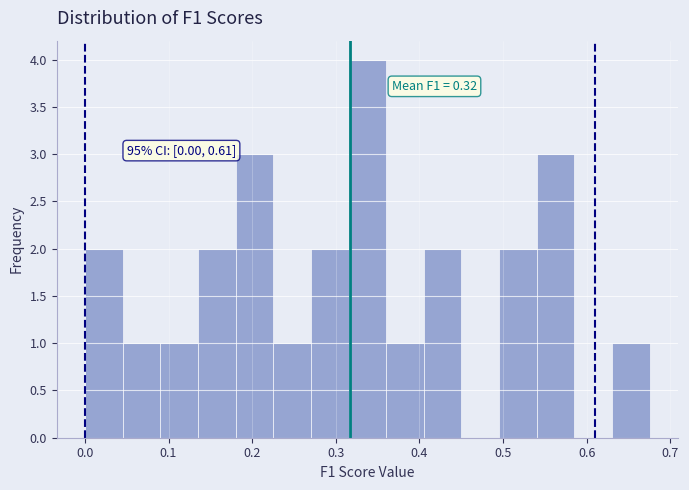

Which range on the x-axis has the tallest bar?

0.32 to 0.36